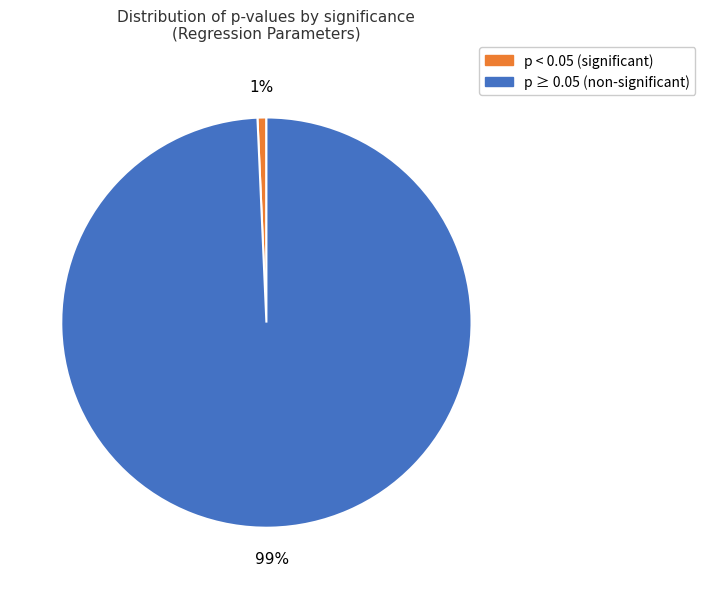

To the nearest percent, what is the average slice percentage?

50%